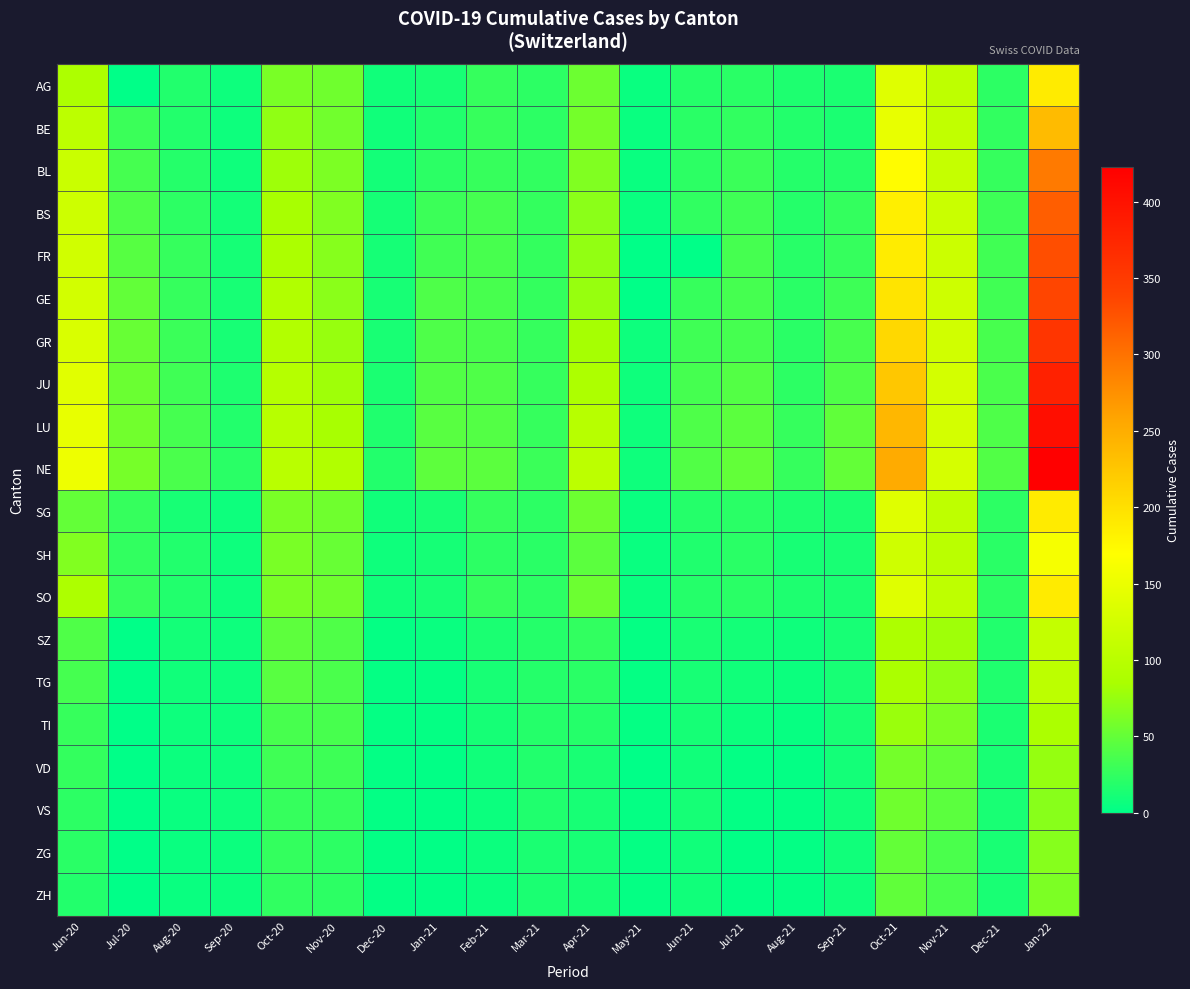

At which category does the chart reach its minimum across all series?

Jul-20